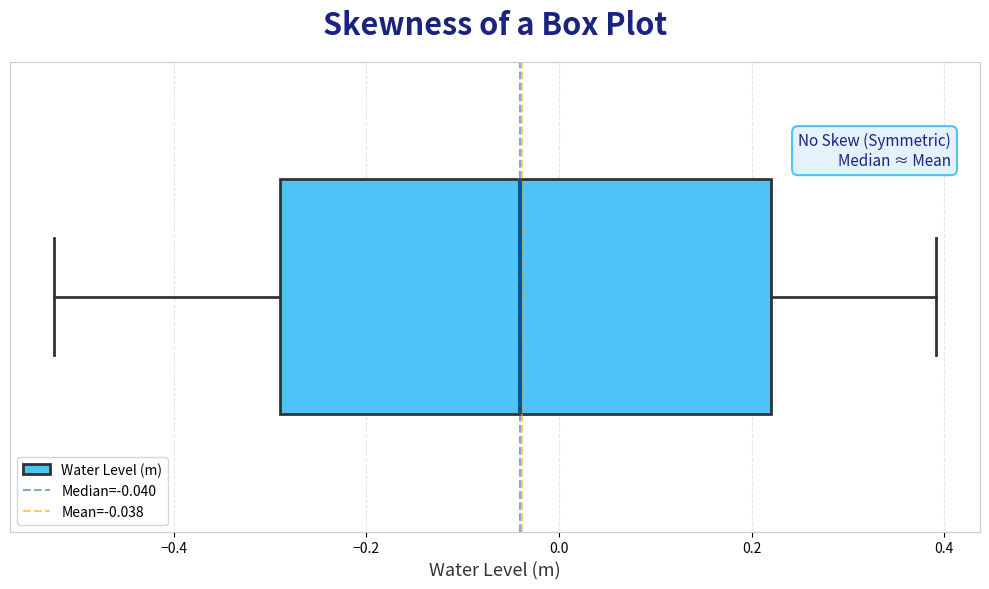

Transcribe this box plot: give where the median line is, the range the box spans, and where the two whiskers end, as read against the x-axis. The values are not printed on the chart, so give them approximately, as read against the axis.

median -0.04, box -0.28 to 0.22, whiskers -0.52 to 0.40